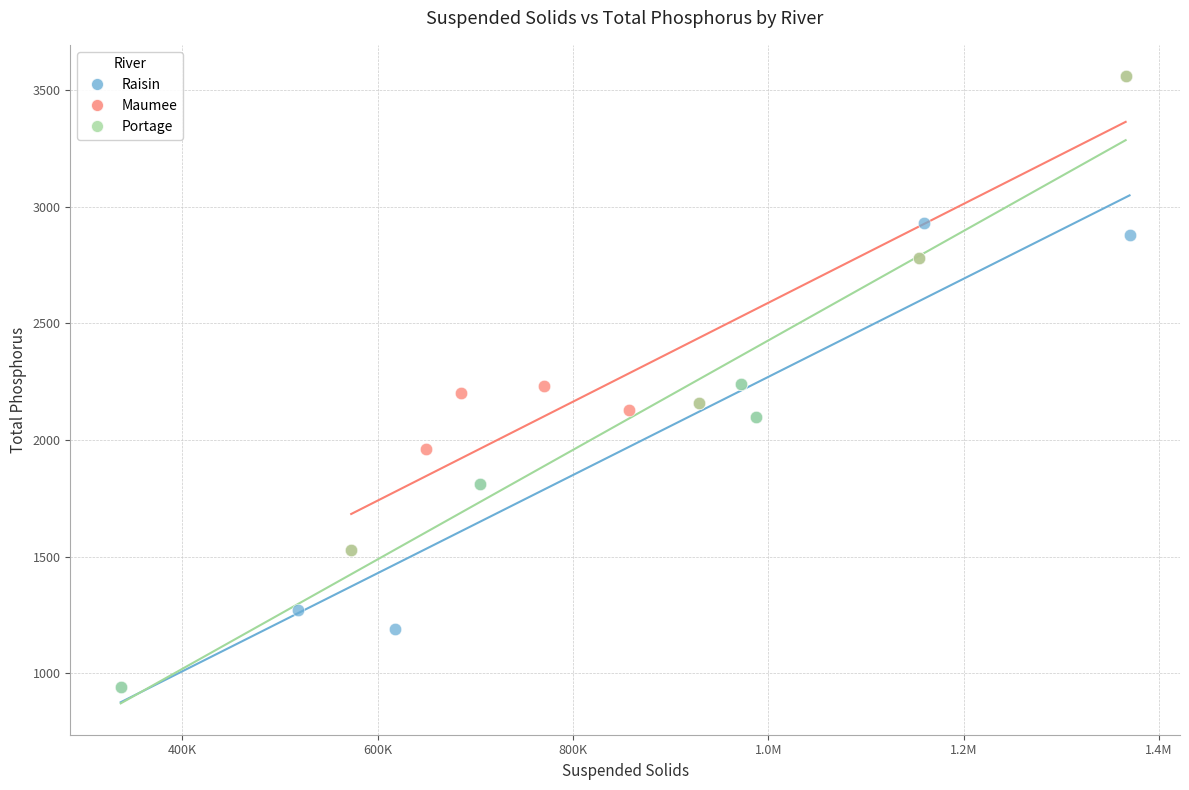

What are all the series names shown in the legend?

Raisin, Maumee, Portage